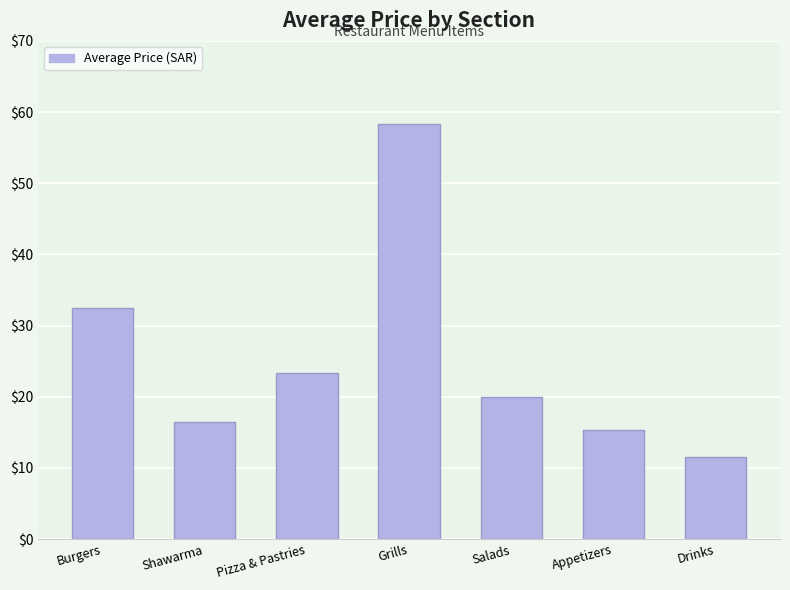

Are the bars grouped side by side (vs. stacked)?

No